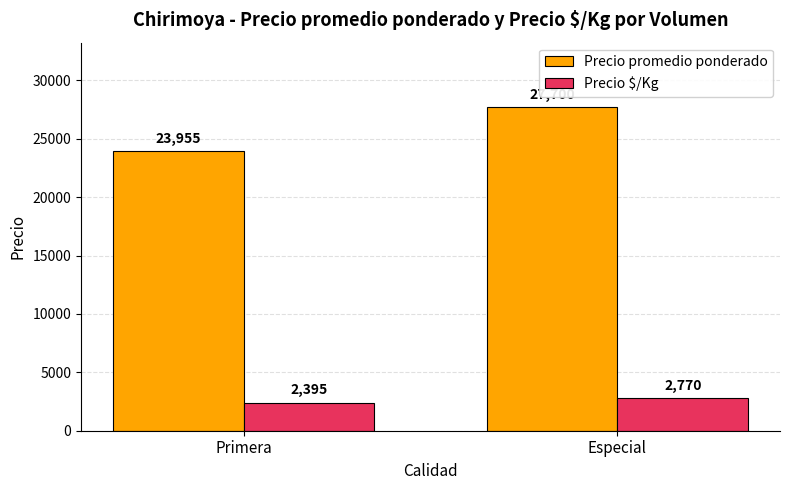

Rank the series by their average value, from lowest to highest.

Precio $/Kg, Precio promedio ponderado